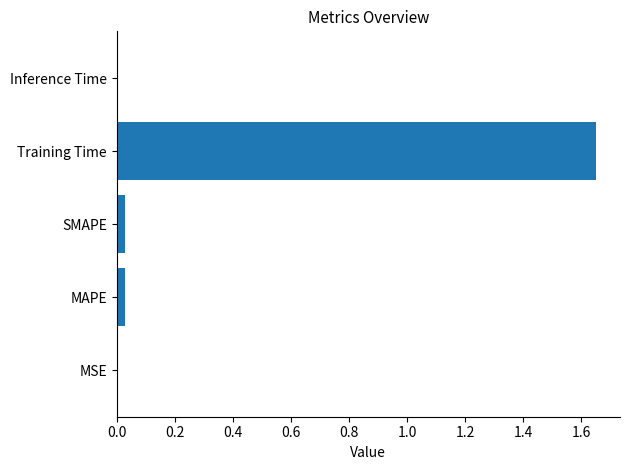

Which label corresponds to the largest value in the chart?

Training Time